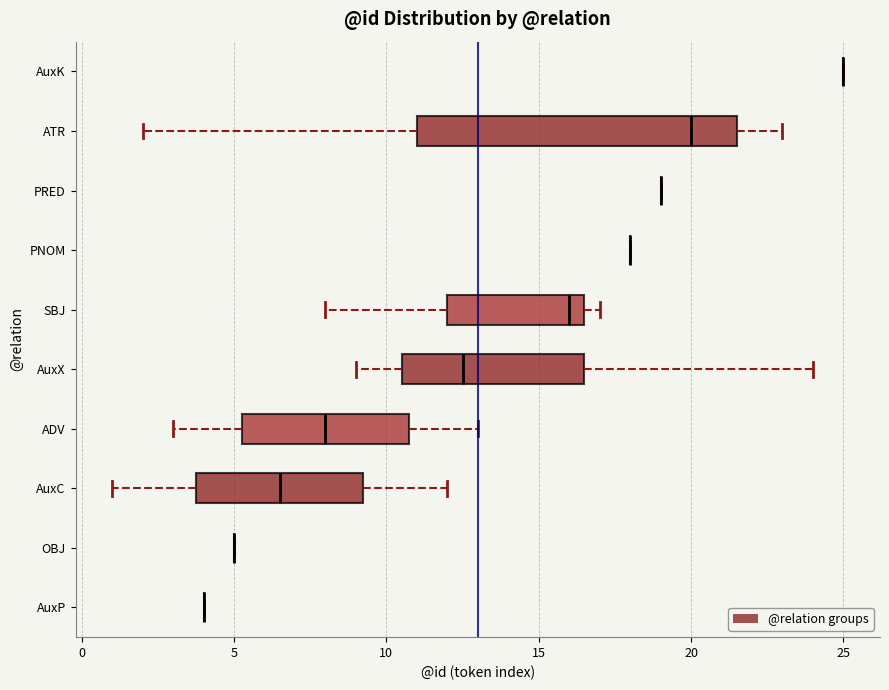

Reading bottom to top, transcribe this box plot: for each box, give where its median line is, the range the box spans, and where its two whiskers end, as read against the x-axis. The values are not printed on the chart, so give them approximately, as read against the axis.

AuxP: box collapsed to a line at 4.0, whiskers 4.0 to 4.0
OBJ: box collapsed to a line at 5.0, whiskers 5.0 to 5.0
AuxC: median 6.5, box 4.0 to 9.5, whiskers 1.0 to 12.0
ADV: median 8.0, box 5.5 to 11.0, whiskers 3.0 to 13.0
AuxX: median 12.5, box 10.5 to 16.5, whiskers 9.0 to 24.0
SBJ: median 16.0, box 12.0 to 16.5, whiskers 8.0 to 17.0
PNOM: box collapsed to a line at 18.0, whiskers 18.0 to 18.0
PRED: box collapsed to a line at 19.0, whiskers 19.0 to 19.0
ATR: median 20.0, box 11.0 to 21.5, whiskers 2.0 to 23.0
AuxK: box collapsed to a line at 25.0, whiskers 25.0 to 25.0